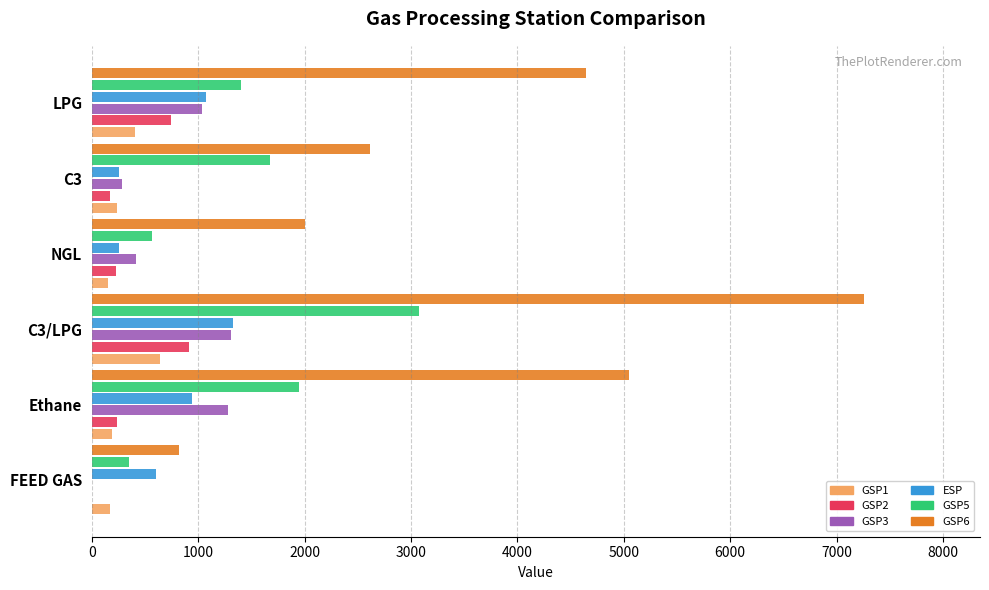

What is the total value across all series at C3?

5225.7